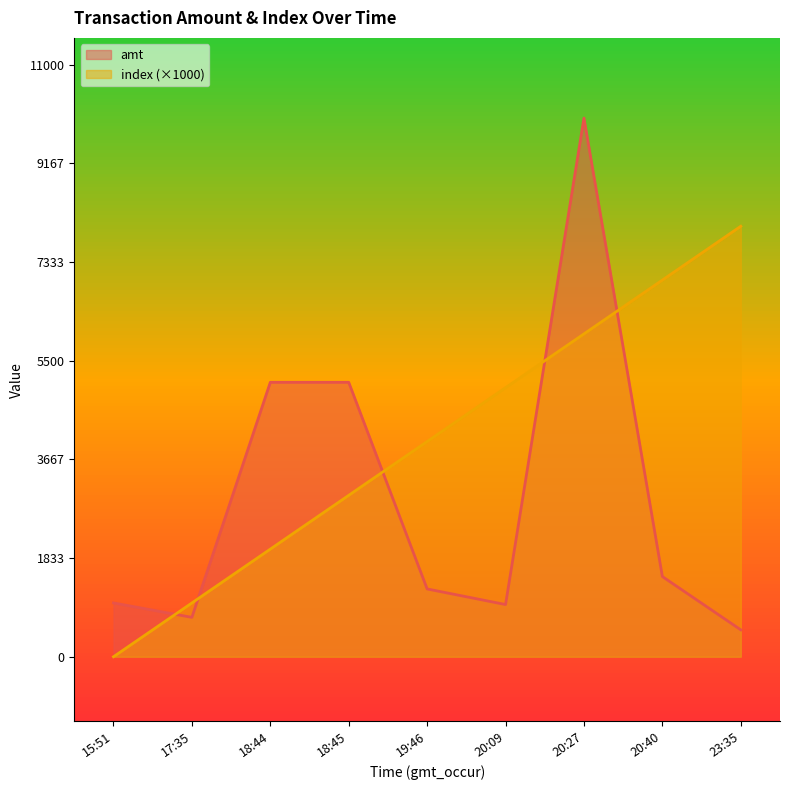

What are all the series names shown in the legend?

amt, index (×1000)